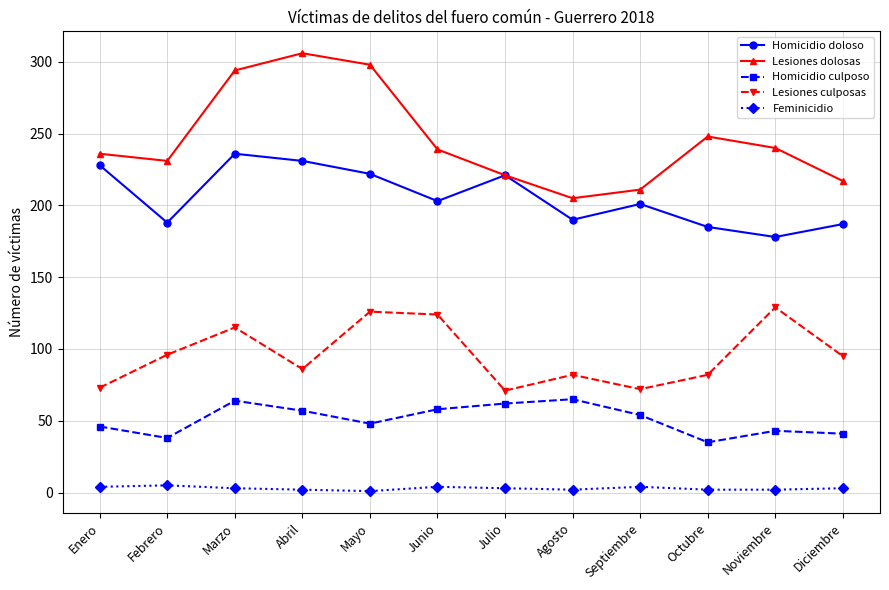

Where is the first local minimum for Lesiones culposas?

Abril